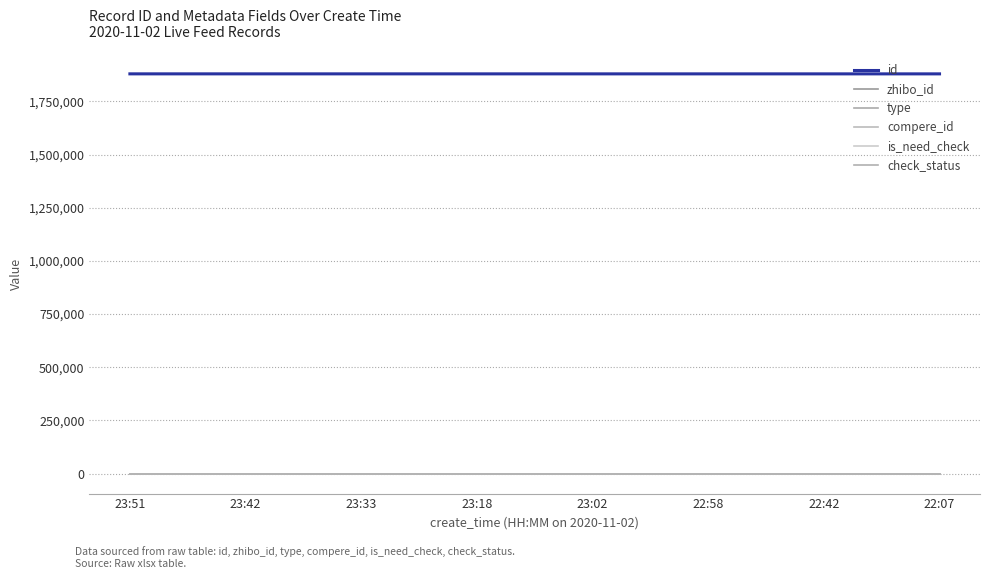

Reading right to left, what are all the values shown in this chart?

id: 22:07=1879112	22:42=1879130	22:58=1879143	23:02=1879147	23:18=1879160	23:33=1879173	23:42=1879181	23:51=1879188
zhibo_id: 22:07=152	22:42=152	22:58=152	23:02=152	23:18=152	23:33=152	23:42=152	23:51=152
type: 22:07=0	22:42=0	22:58=0	23:02=0	23:18=0	23:33=0	23:42=0	23:51=0
compere_id: 22:07=0	22:42=0	22:58=0	23:02=0	23:18=0	23:33=0	23:42=0	23:51=0
is_need_check: 22:07=0	22:42=0	22:58=0	23:02=0	23:18=0	23:33=0	23:42=0	23:51=0
check_status: 22:07=1	22:42=1	22:58=1	23:02=1	23:18=1	23:33=1	23:42=1	23:51=1